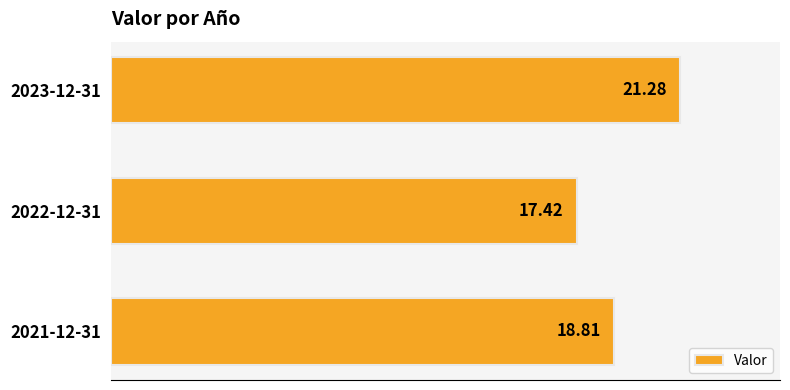

Approximately how many times larger is the value at 2021-12-31 compared to 2023-12-31?

0.9